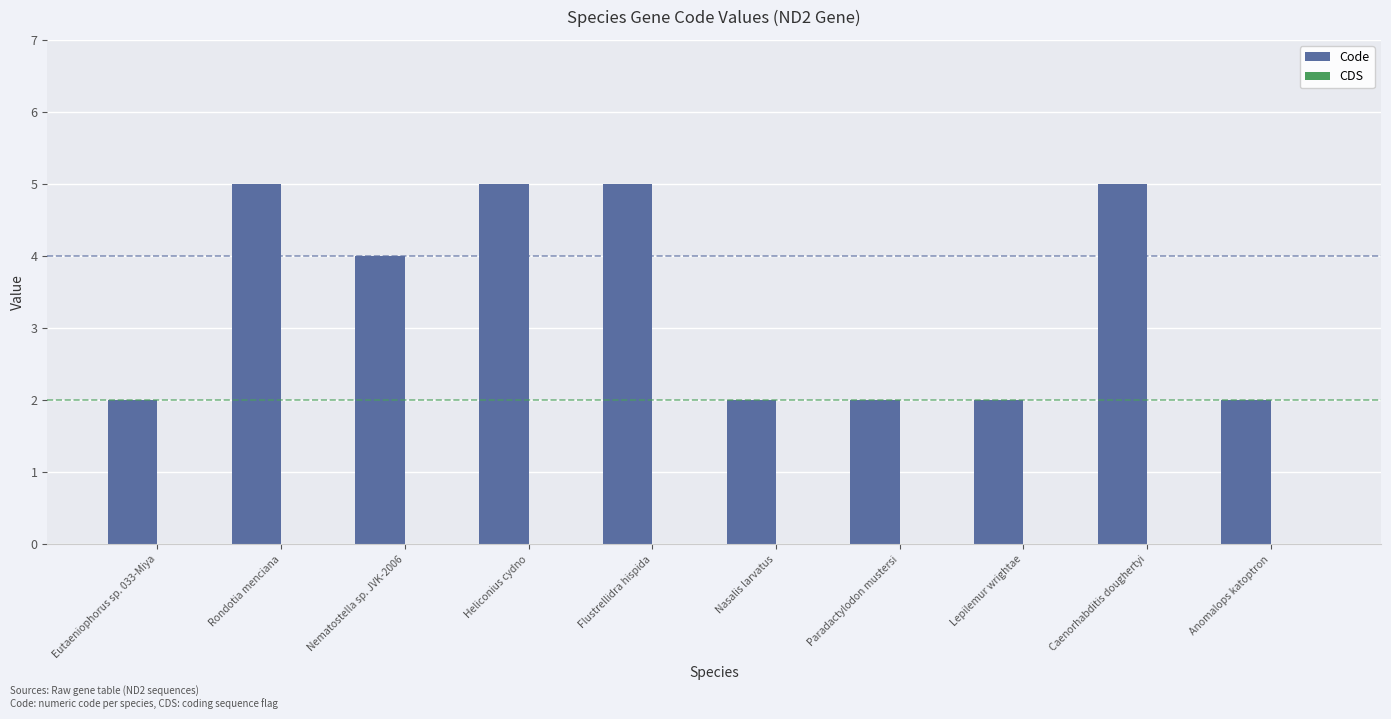

What is the change in value from Rondotia menciana to Nasalis larvatus?

-3